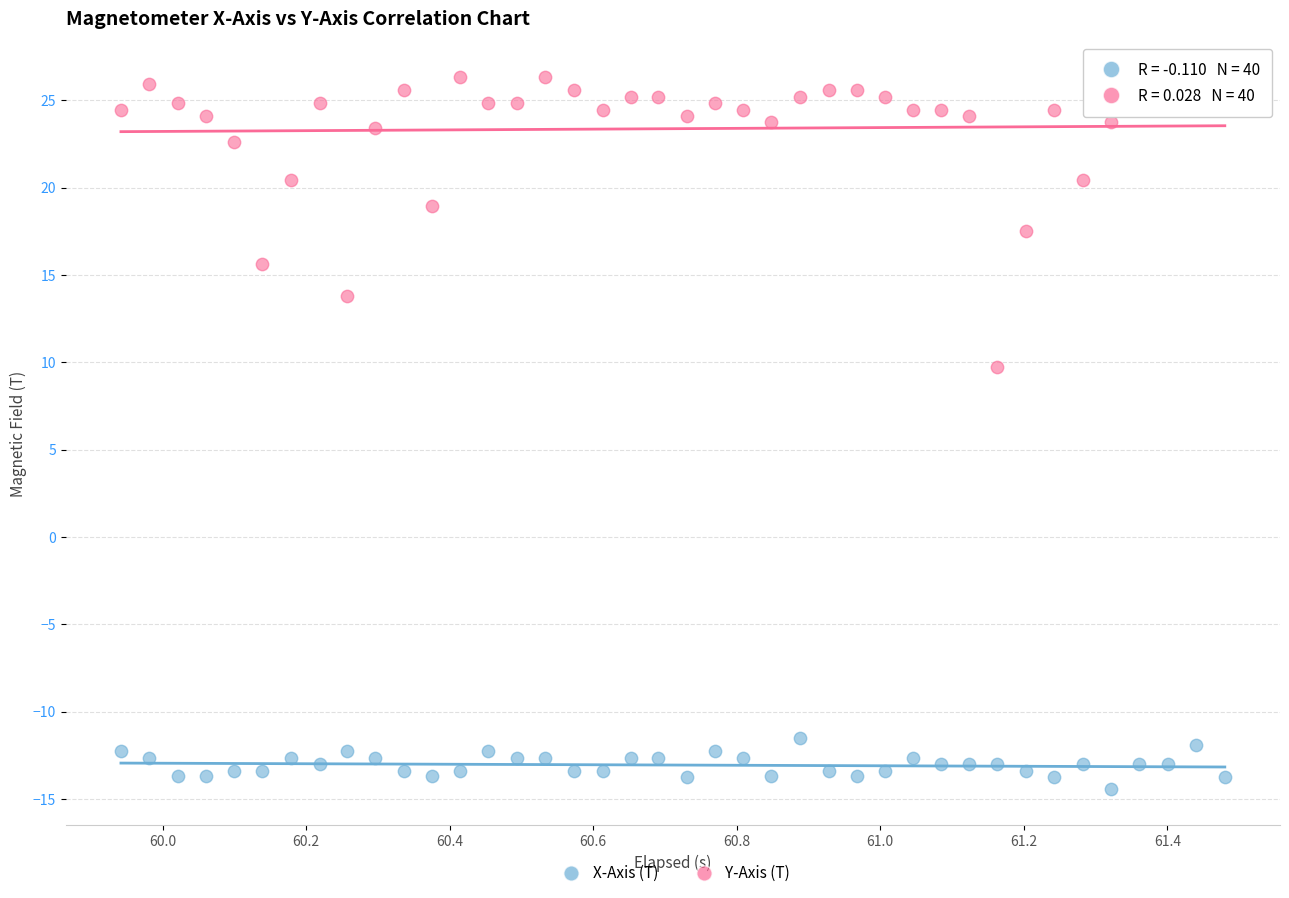

Which series reaches the maximum Y coordinate?

Y-Axis (T)